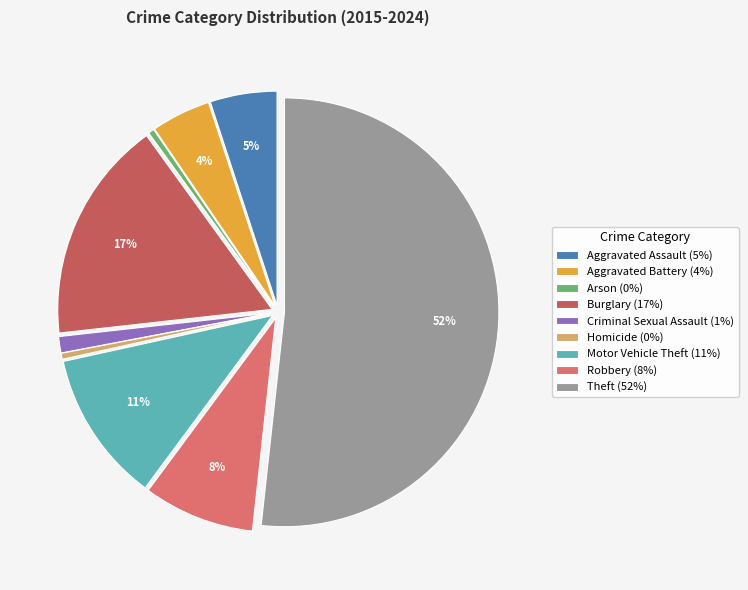

Rank the categories by value from lowest to highest.

Arson, Homicide, Criminal Sexual Assault, Aggravated Battery, Aggravated Assault, Robbery, Motor Vehicle Theft, Burglary, Theft